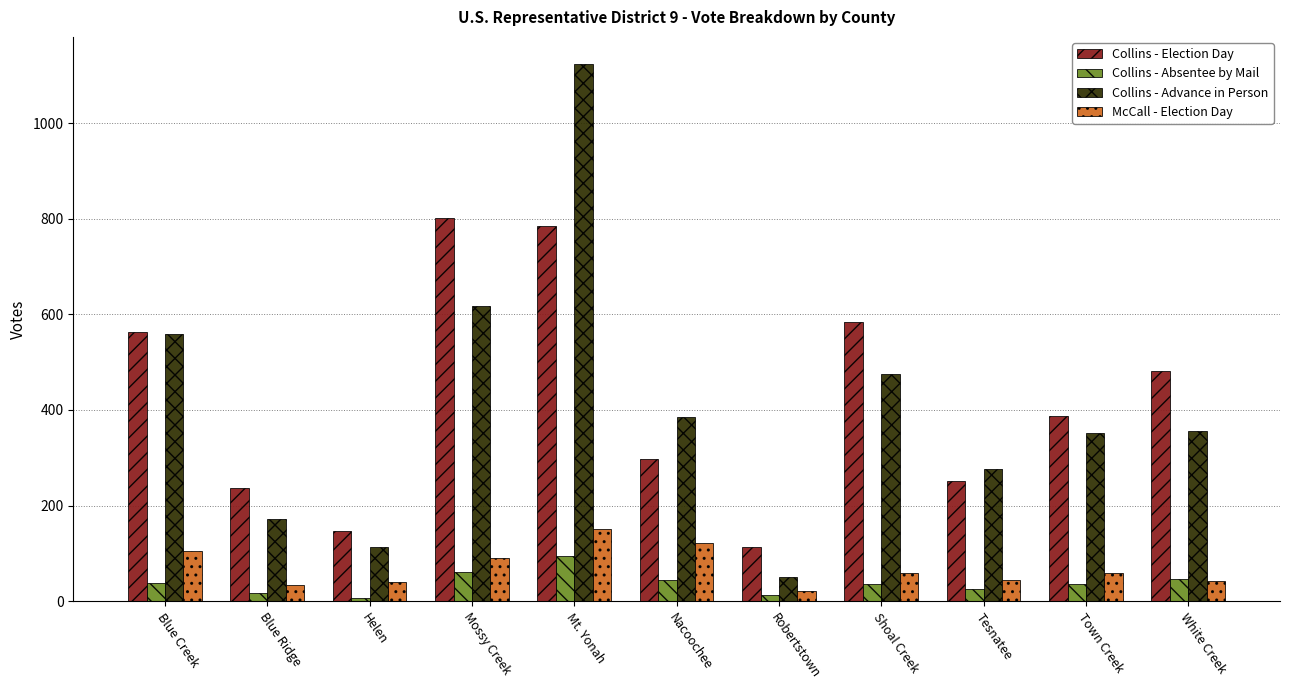

What is the total value across all series at Blue Creek?

1264